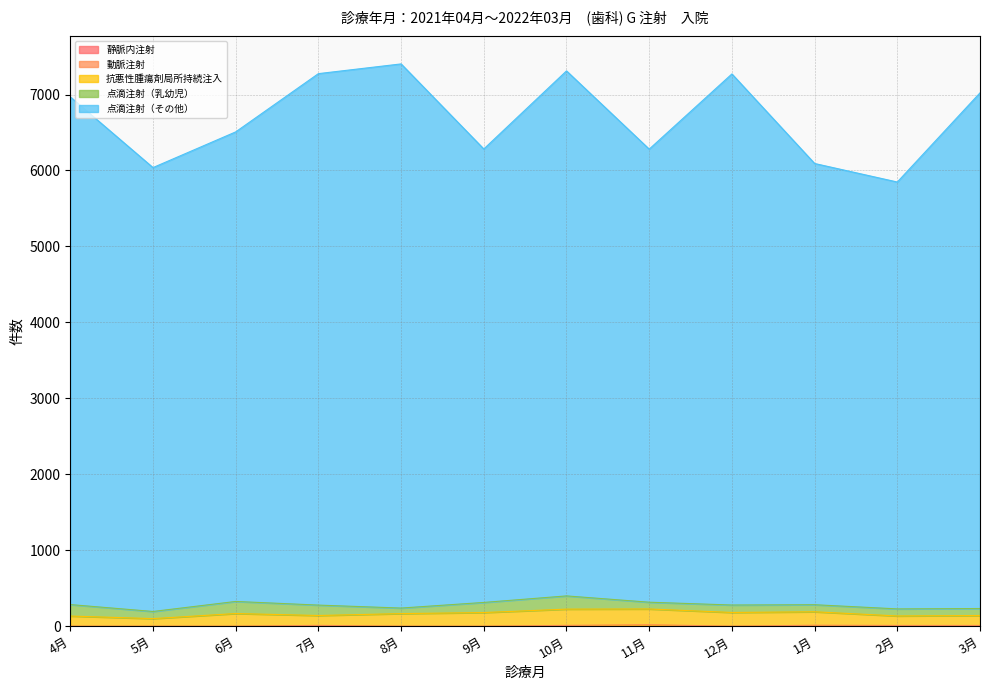

In 抗悪性腫瘍剤局所持続注入, how many points are lower than both neighbors (excluding endpoints)?

4